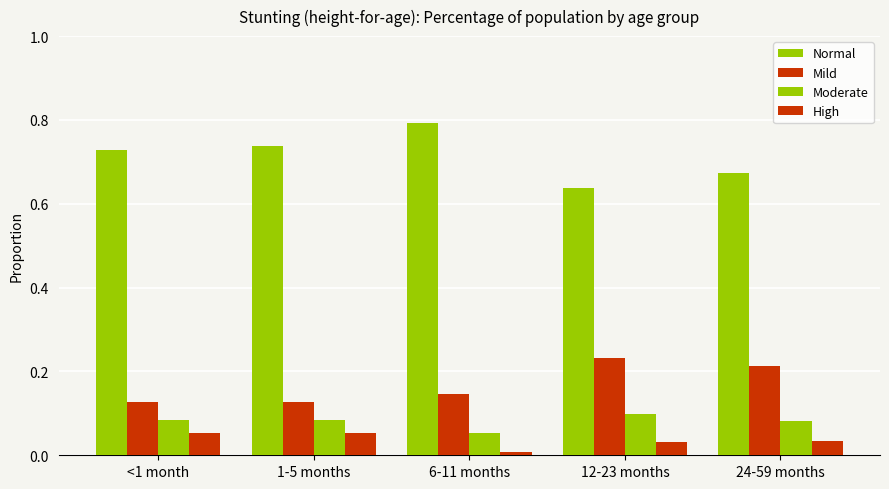

How many groups of bars are there?

5